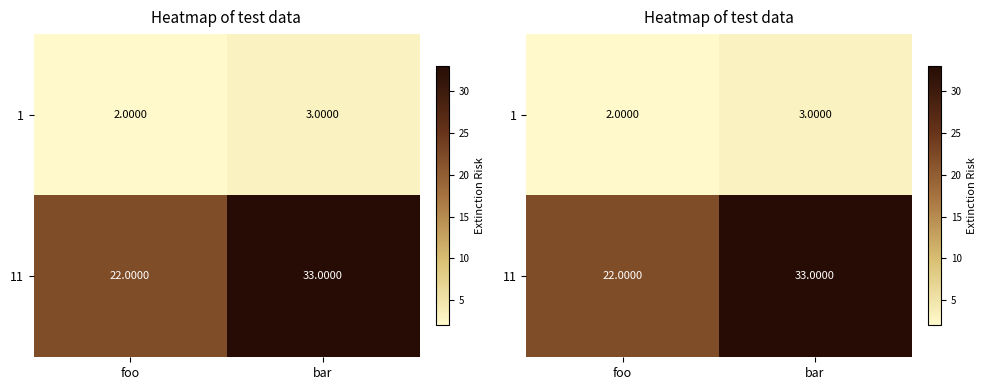

What is the difference between the maximum and minimum values in the 1 series?

1